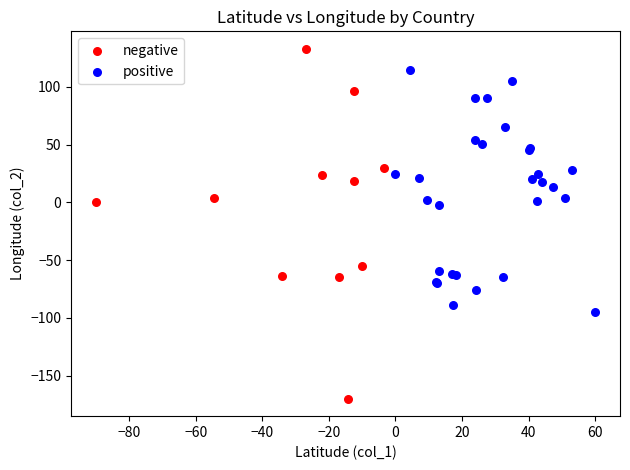

Which series has the widest spread of Y values?

negative